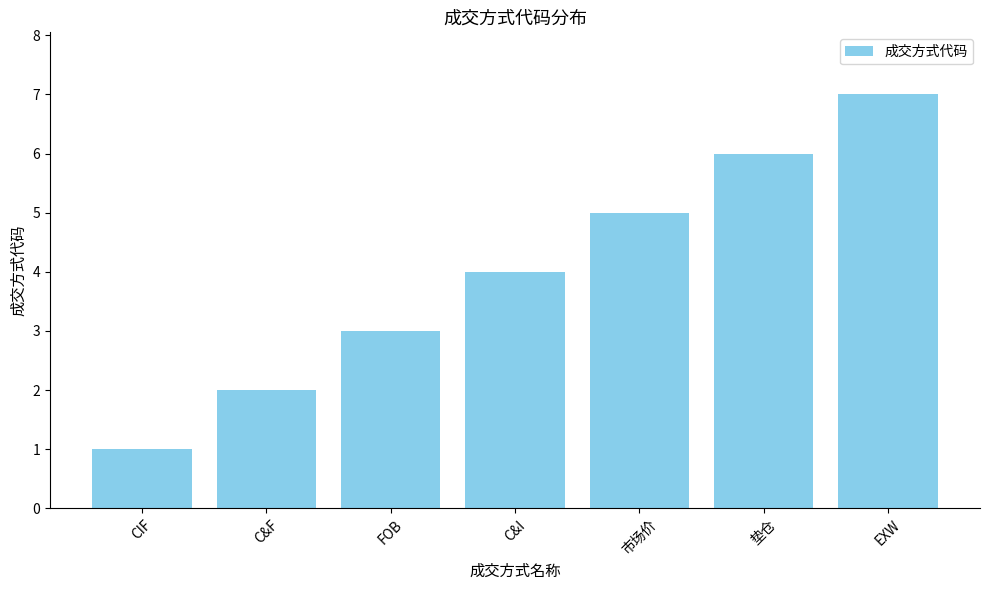

Read the value at 垫仓.

6